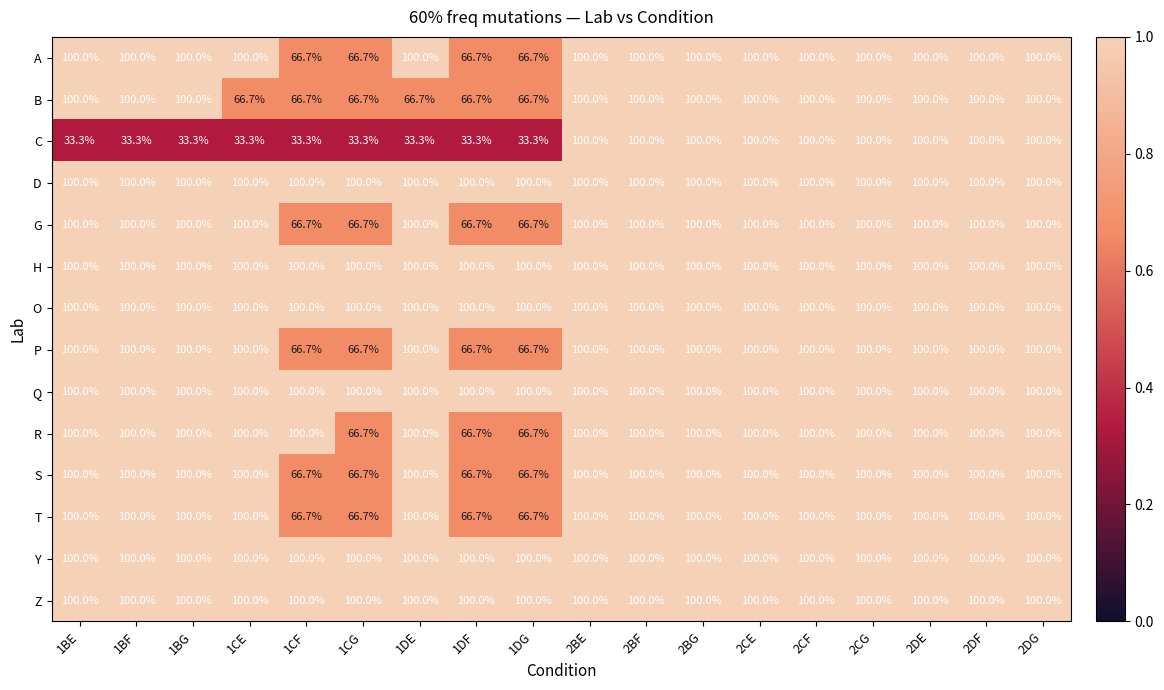

What is the difference between the maximum and minimum values in the G series?

33.3